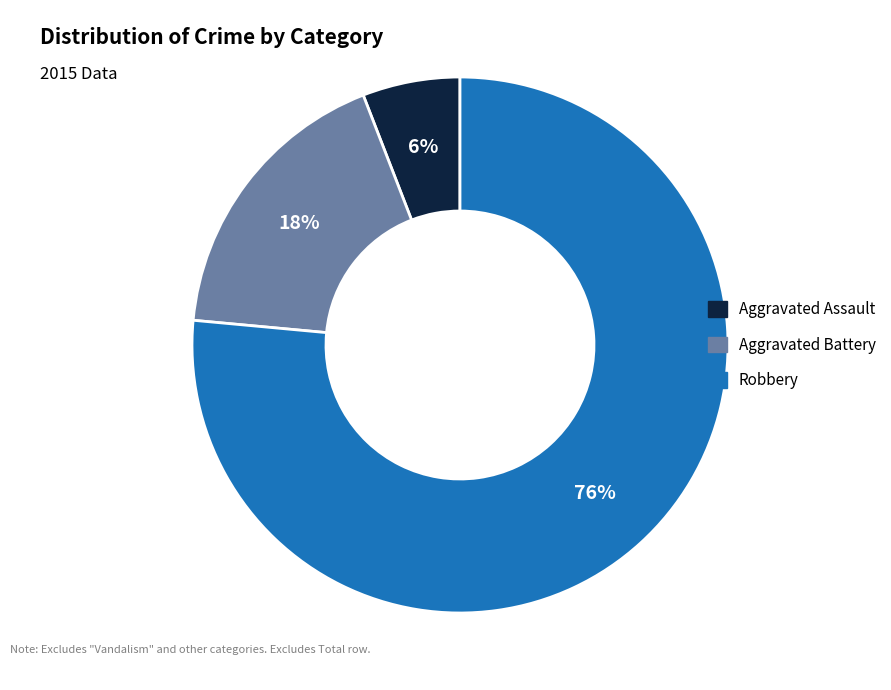

Combined, do Robbery and Aggravated Battery account for over 50%?

Yes